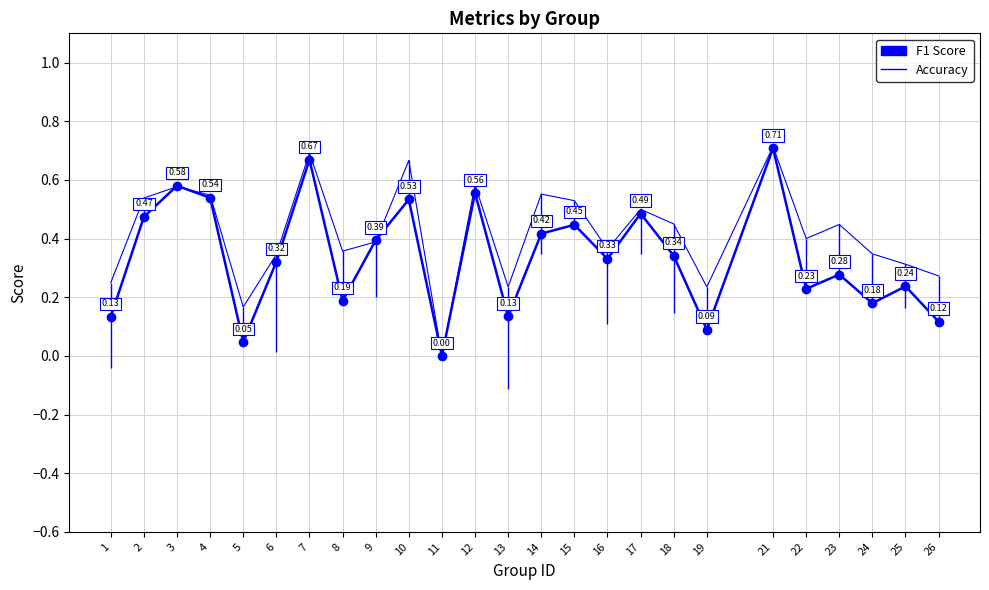

Where is the first local maximum for Accuracy?

3